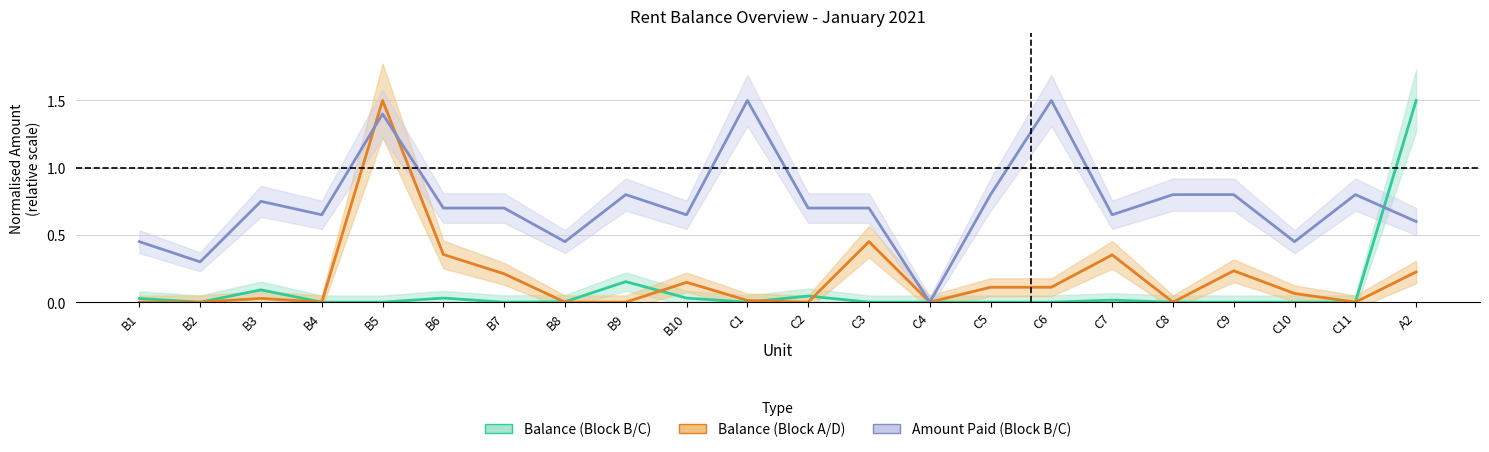

What is the difference between the maximum and second lowest values in the Amount Paid (Block B/C) series?

1.2